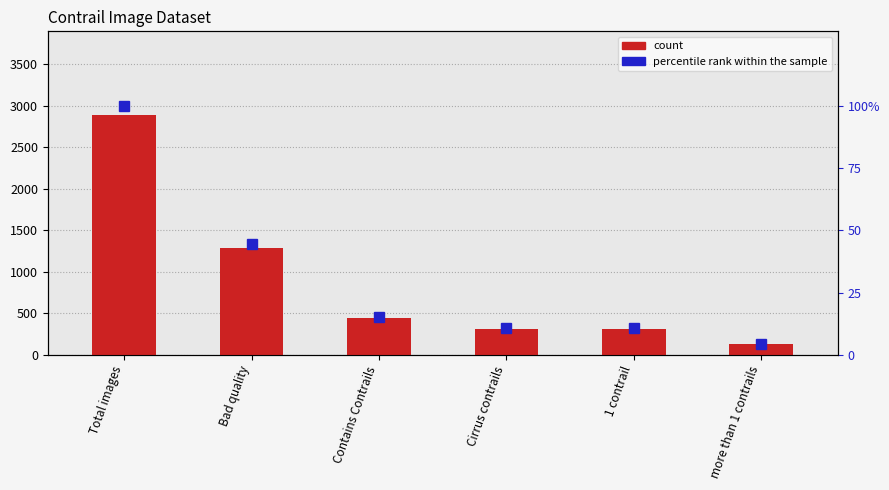

List the labels in order of percentile rank within the sample value, smallest first.

more than 1 contrails, Cirrus contrails, 1 contrail, Contains Contrails, Bad quality, Total images